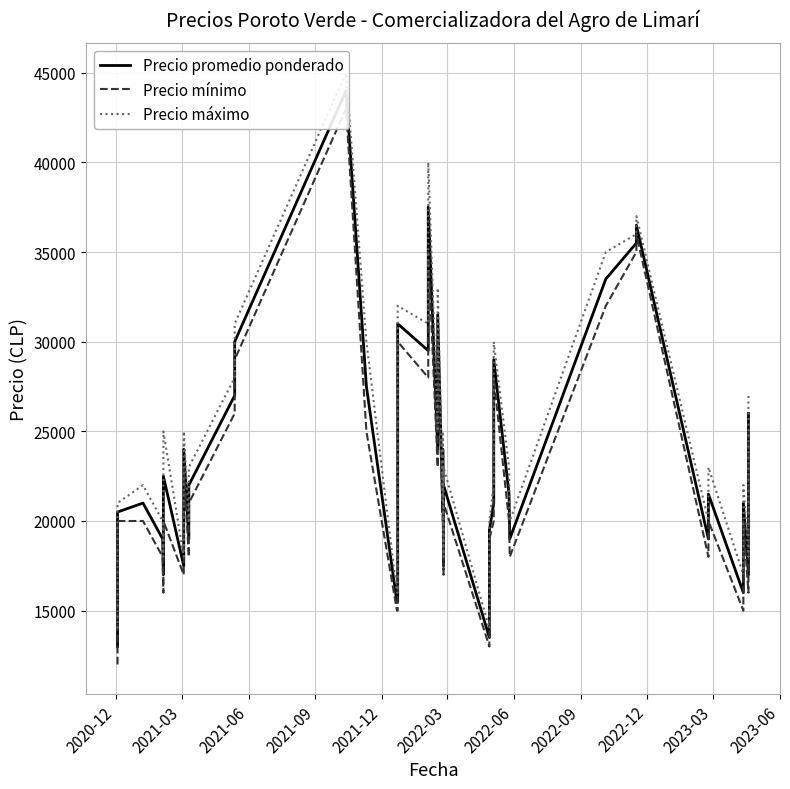

At how many categories does at least one series exceed 23533?

17